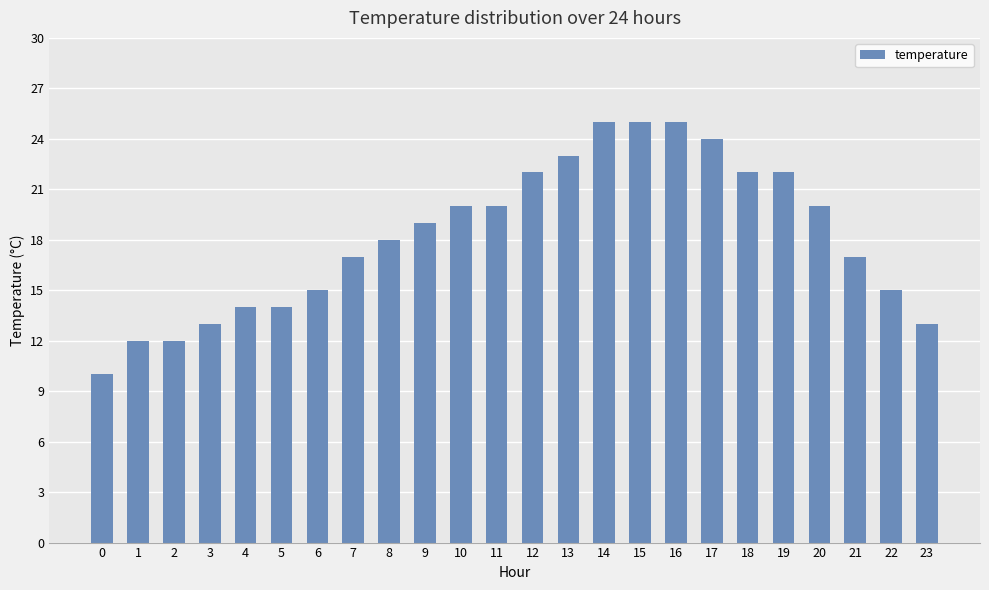

Reading right to left, transcribe all the data shown in this chart.

13	15	17	20	22	22	24	25	25	25	23	22	20	20	19	18	17	15	14	14	13	12	12	10